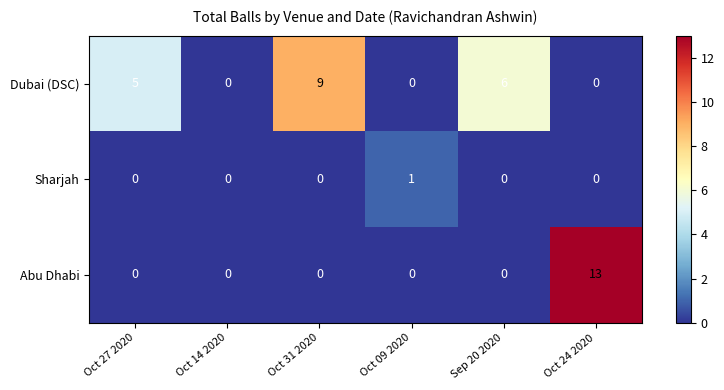

Which category has the highest value across all series?

Oct 24 2020